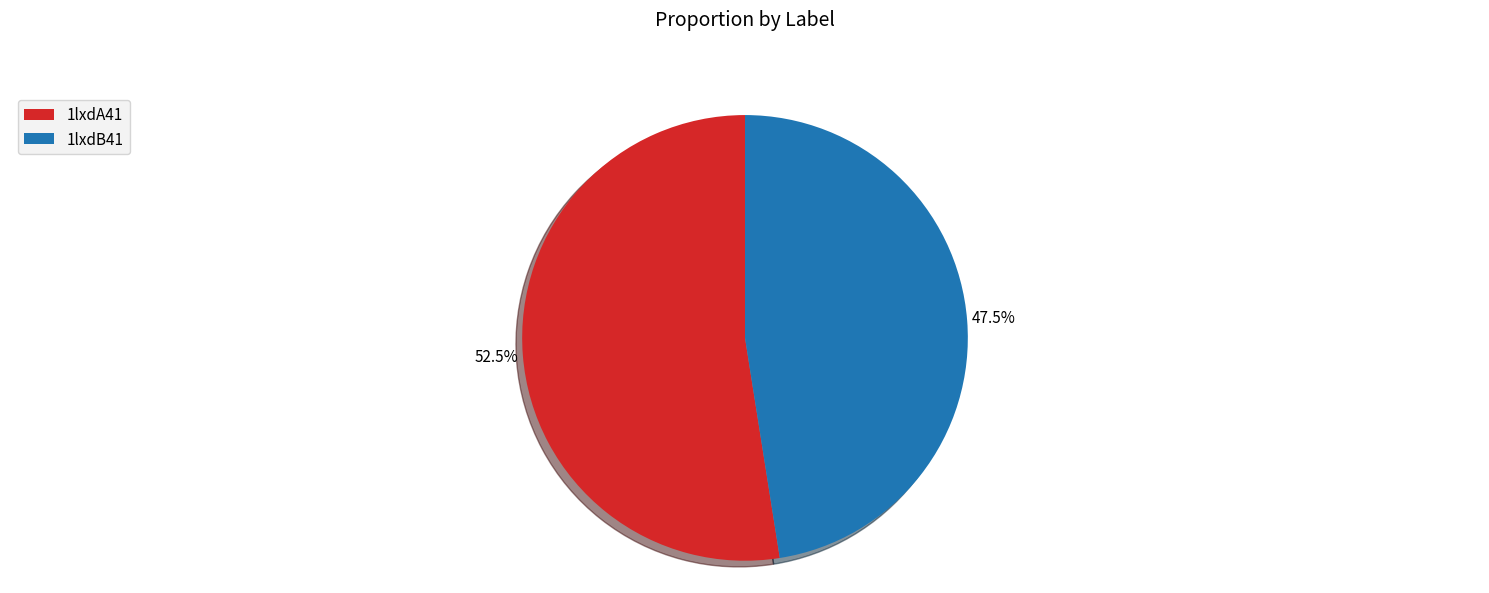

Which category has the biggest portion of the pie?

1lxdA41